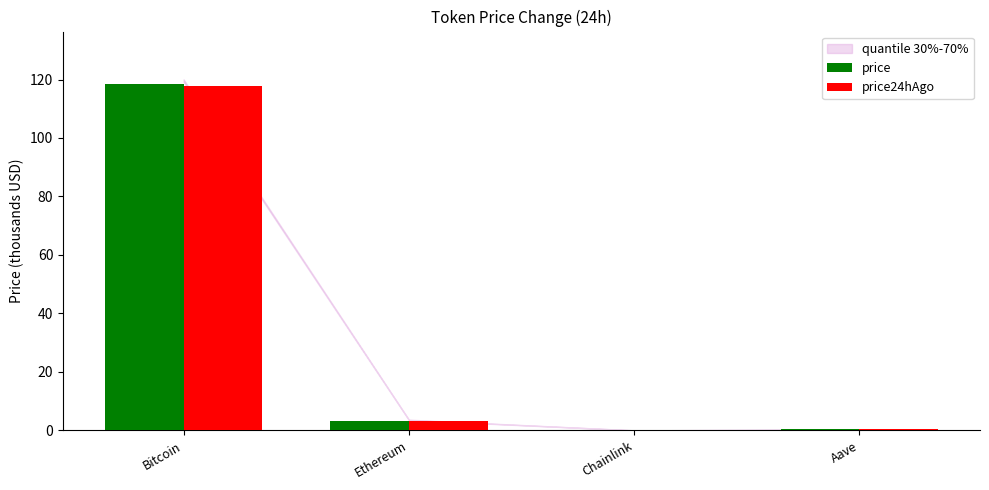

Between Ethereum and Aave, which series saw the biggest shift?

price